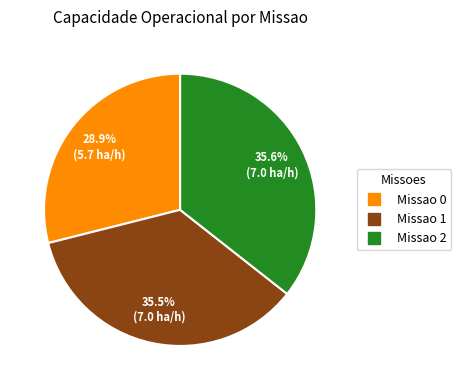

Is there any slice that represents more than half of the pie?

No